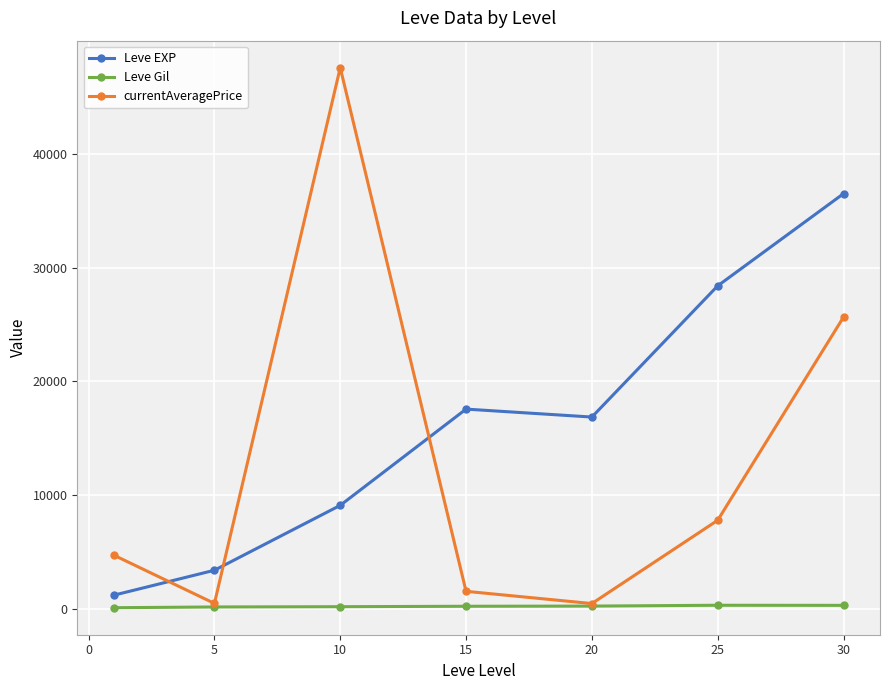

Count the number of categories in the chart.

7